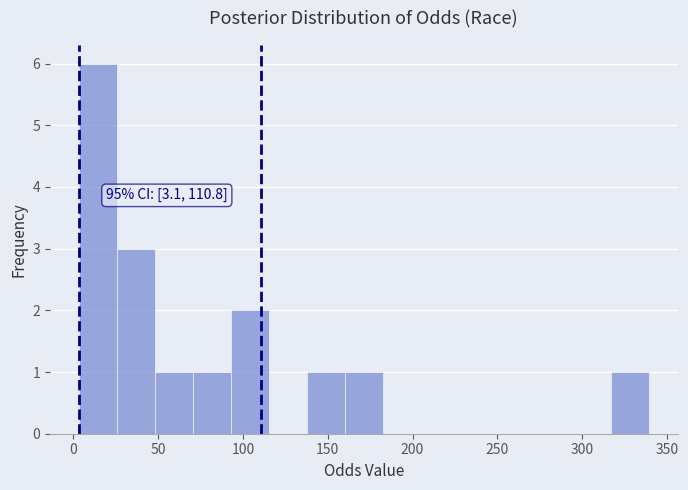

Over which range of the x-axis is the bar tallest?

5 to 25